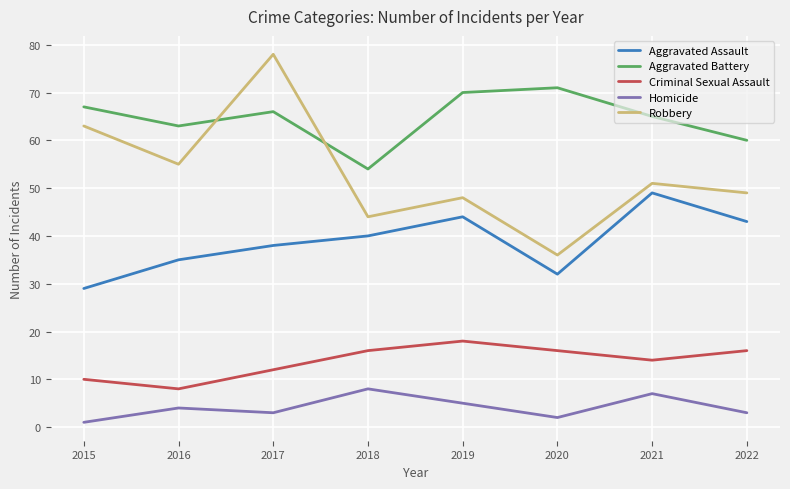

Is the value of Aggravated Battery at 2017 greater than the value of Aggravated Assault at 2016?

Yes